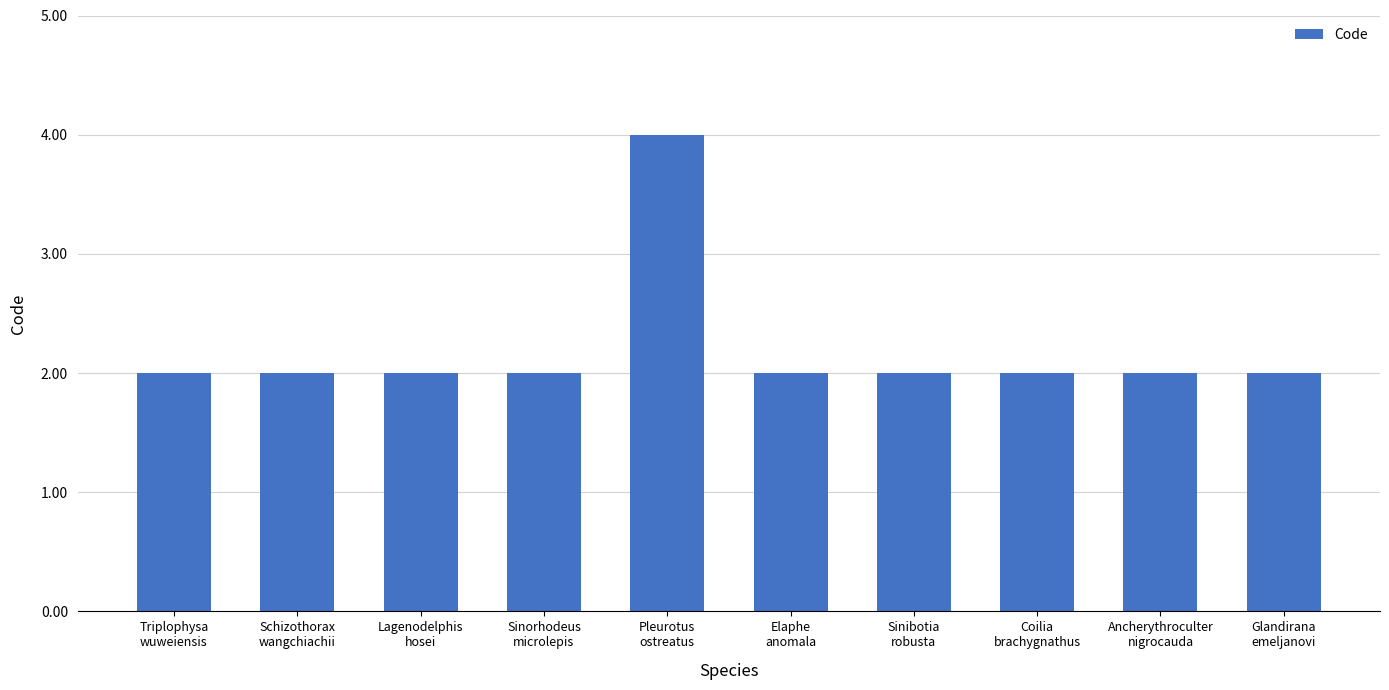

Reading left to right, list all the values displayed in this chart.

Triplophysa
wuweiensis=2	Schizothorax
wangchiachii=2	Lagenodelphis
hosei=2	Sinorhodeus
microlepis=2	Pleurotus
ostreatus=4	Elaphe
anomala=2	Sinibotia
robusta=2	Coilia
brachygnathus=2	Ancherythroculter
nigrocauda=2	Glandirana
emeljanovi=2